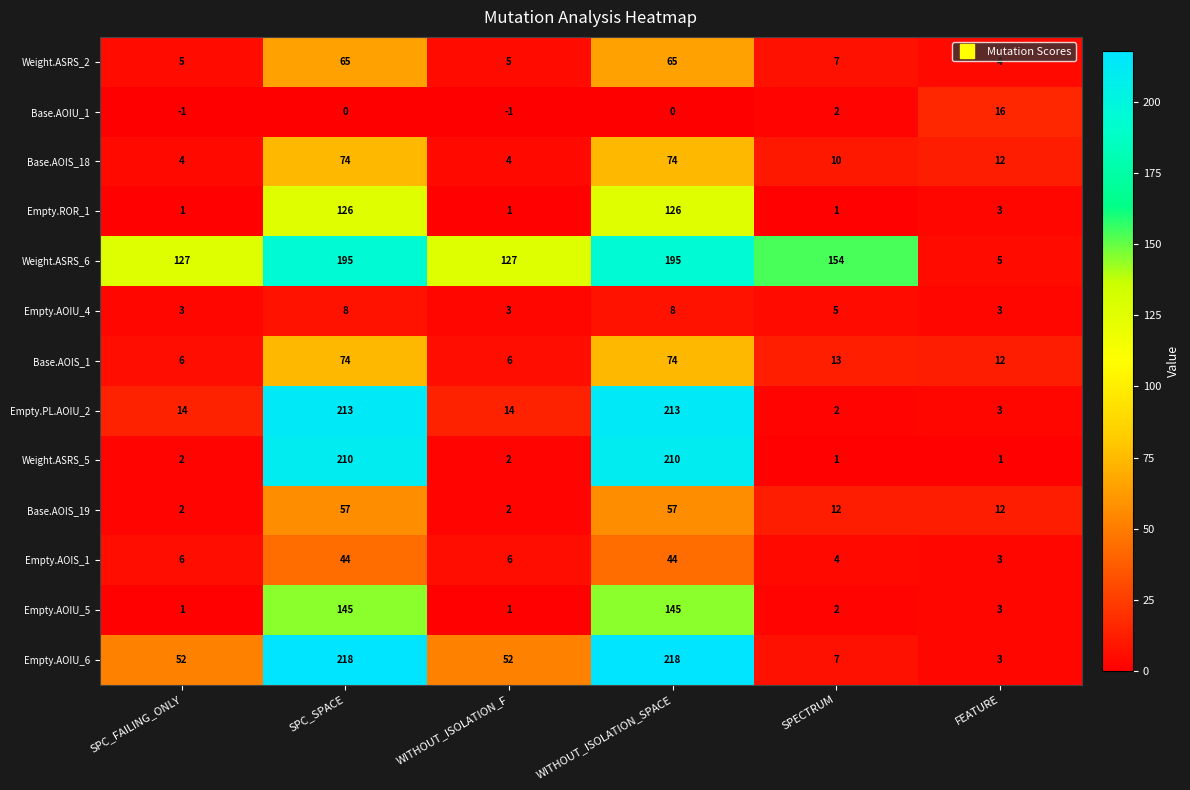

Which series has the largest range (max minus min)?

Empty.AOIU_6